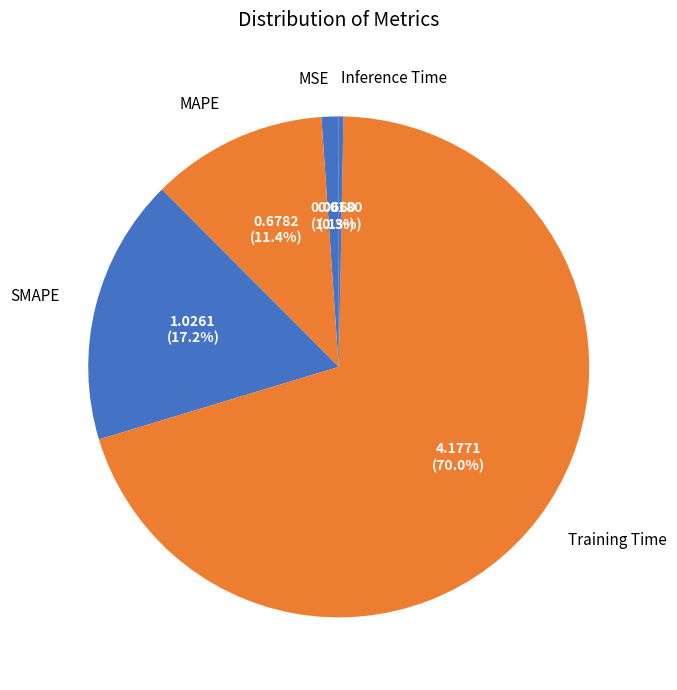

Count the number of slices in the pie.

5